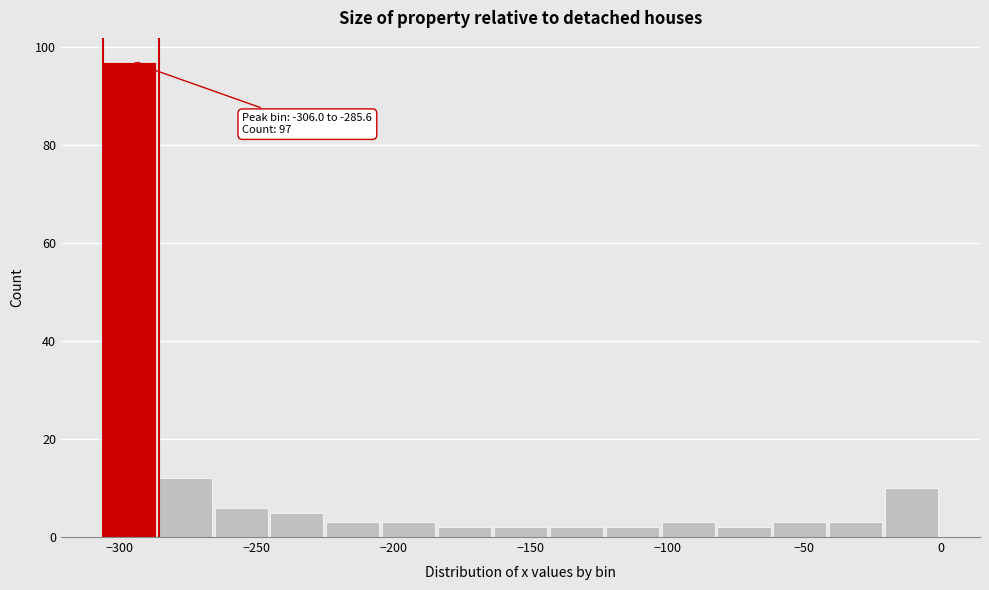

Which range on the x-axis has the tallest bar?

-305 to -285